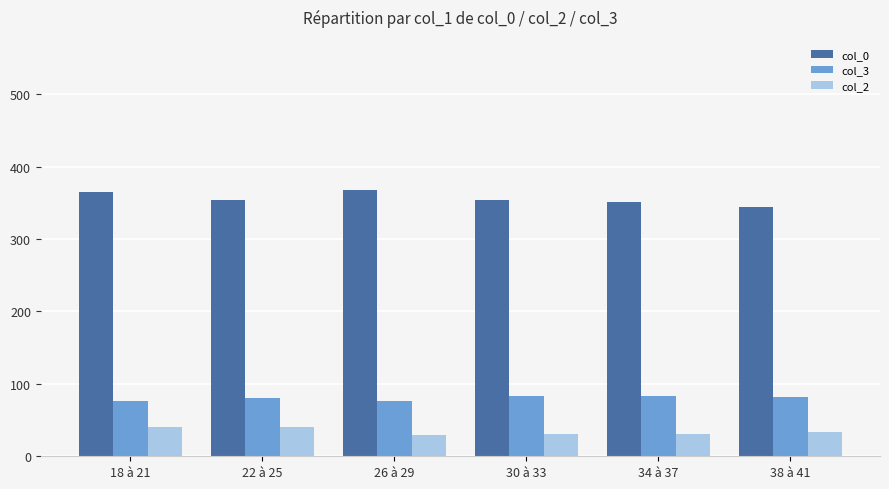

What is the greatest value displayed?

367.0